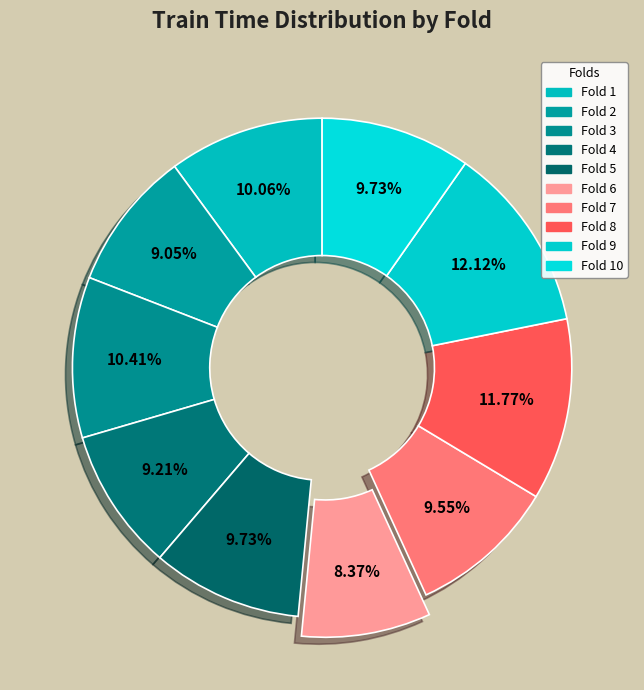

How many segments does this pie chart have?

10